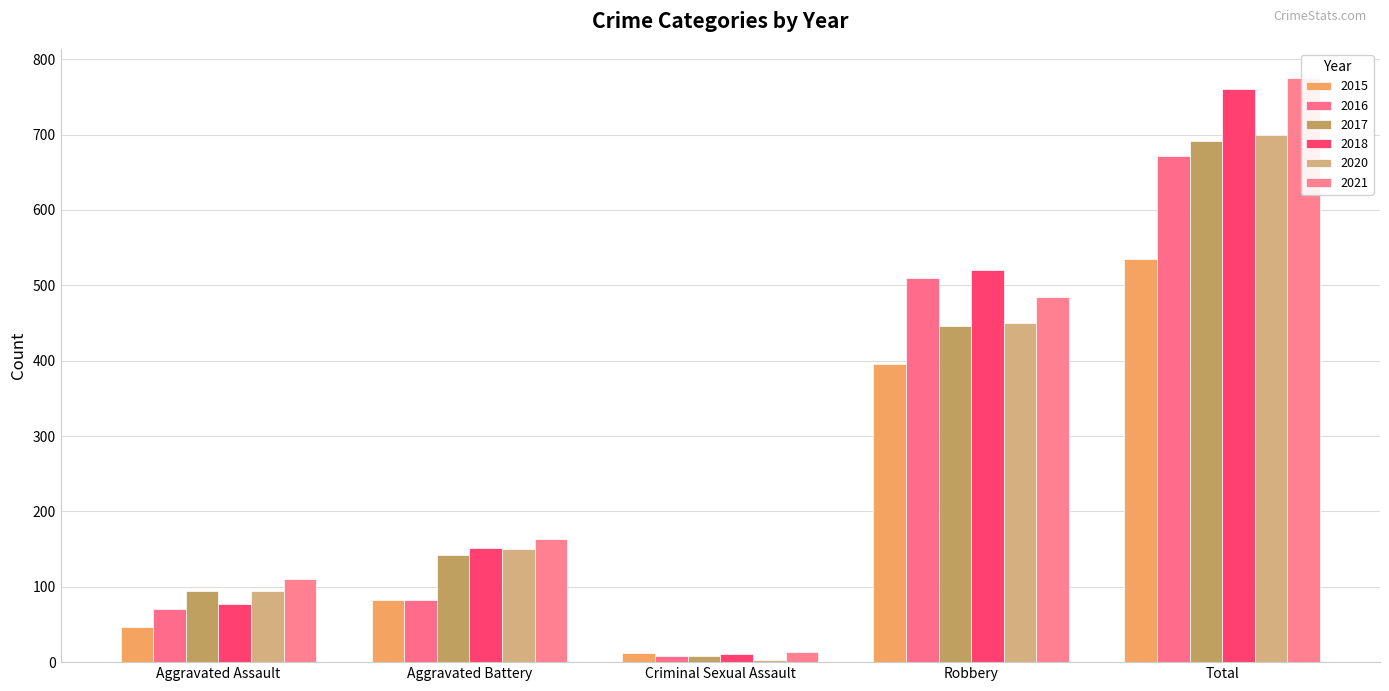

Which series has the largest total across all categories?

2021